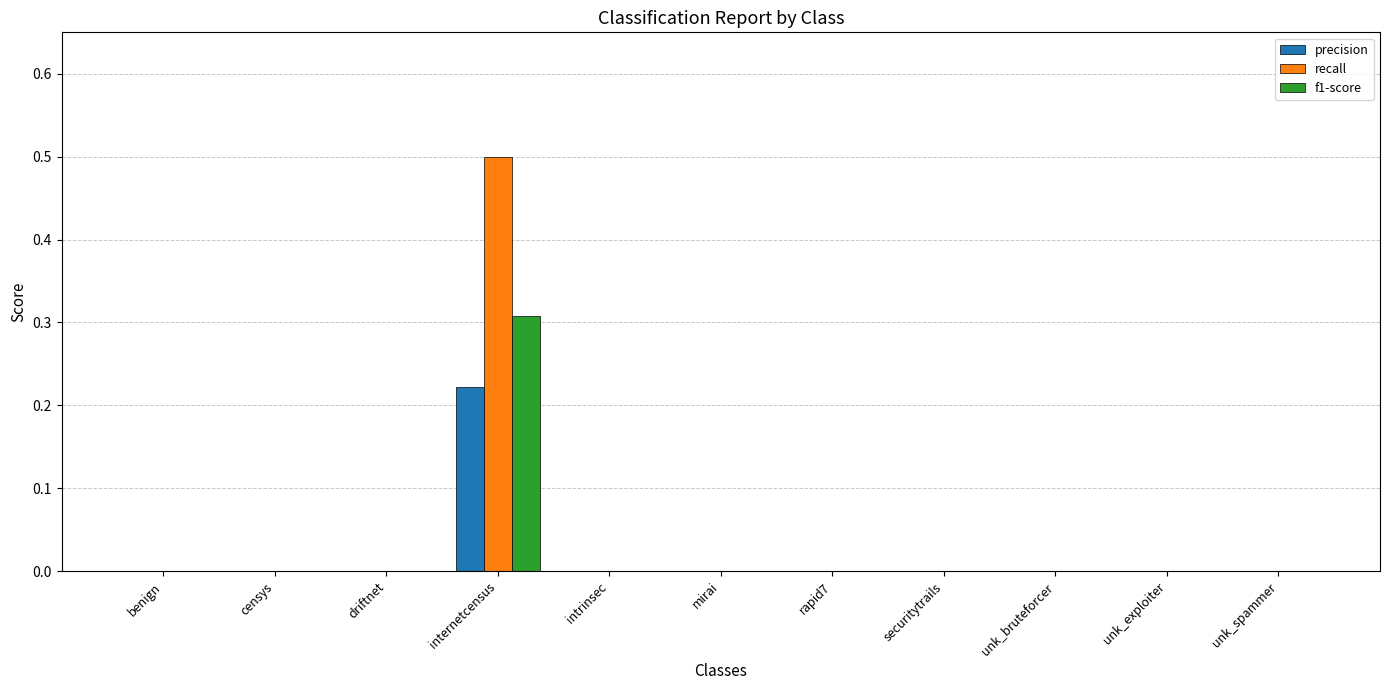

Is it true that precision equals 0.1 at benign?

False